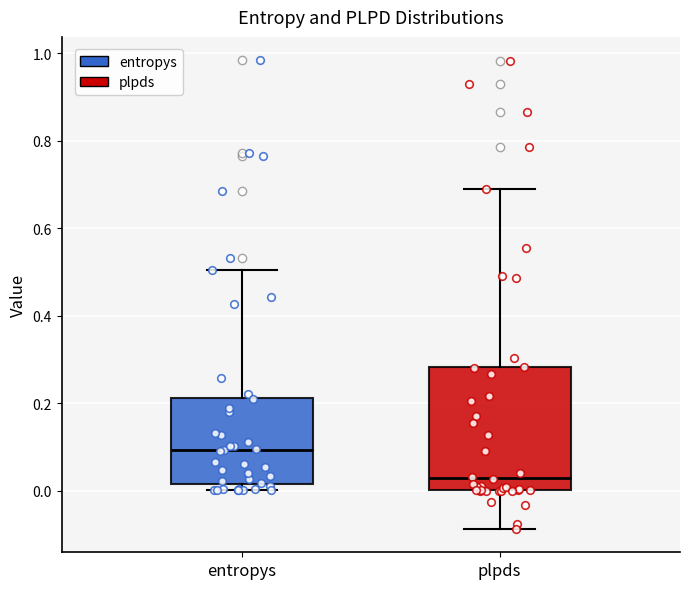

Reading left to right, read every box against the y-axis: the position of its median line, the range the box covers, and the ends of its whiskers. The values are not printed on the chart, so give them approximately, as read against the axis.

entropys: median 0.10, box 0.02 to 0.22, whiskers 0.00 to 0.50
plpds: median 0.02, box 0.00 to 0.28, whiskers -0.08 to 0.68